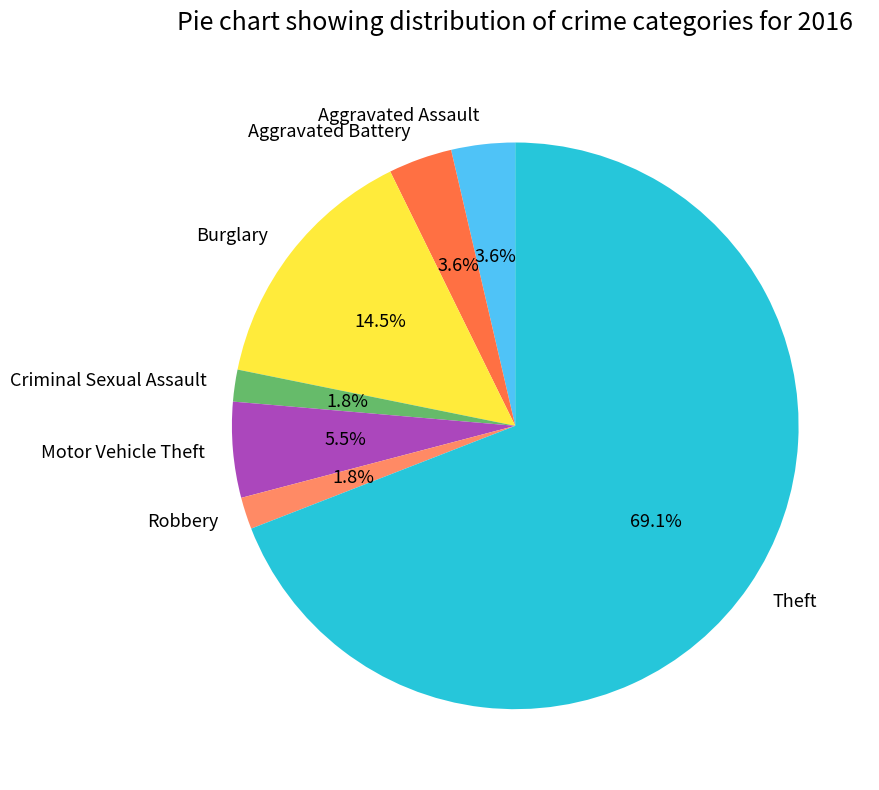

To the nearest percent, what is the difference between the Burglary and Motor Vehicle Theft slice percentages?

9%